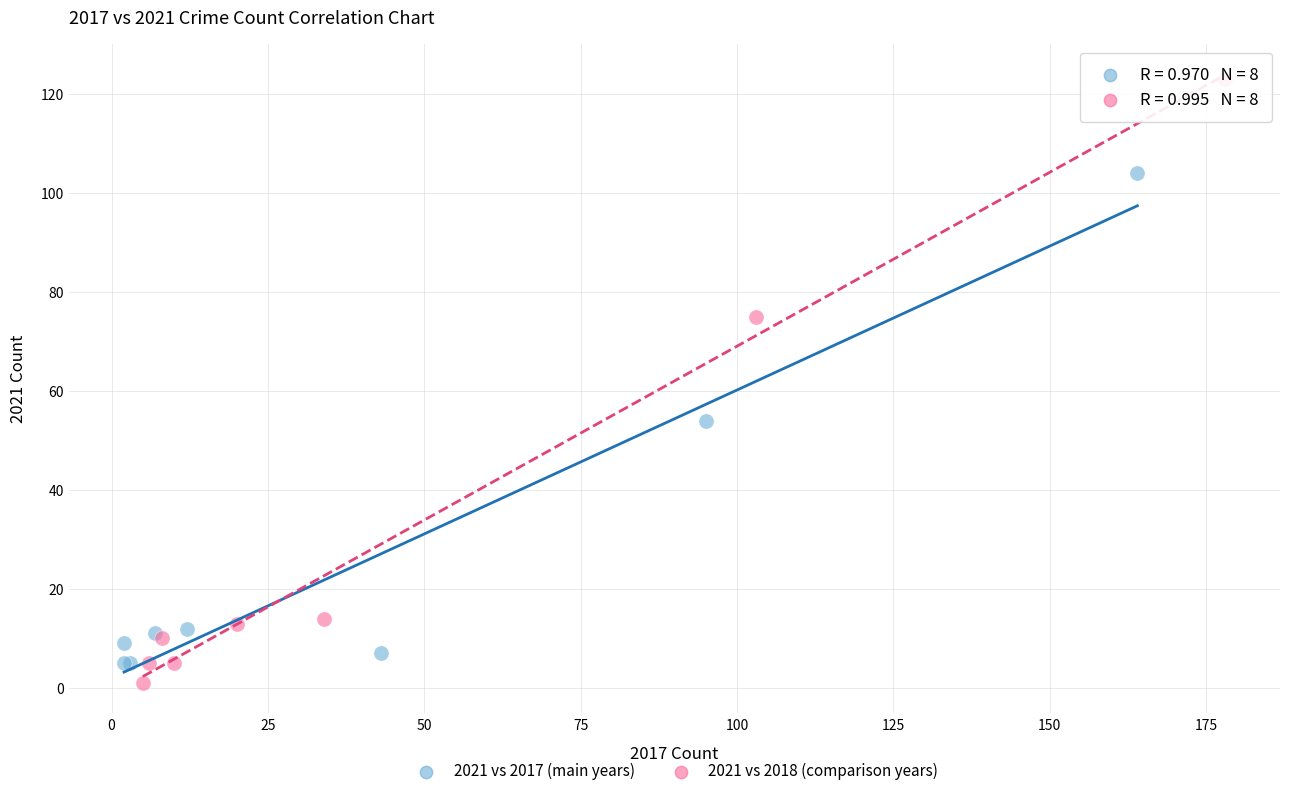

Which series has the largest Y range (max minus min)?

2021 vs 2018 (comparison years)